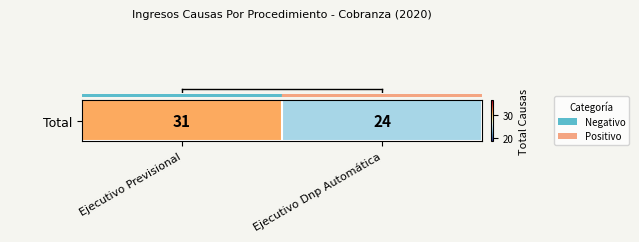

What is the approximate value at Ejecutivo Dnp Automática?

24